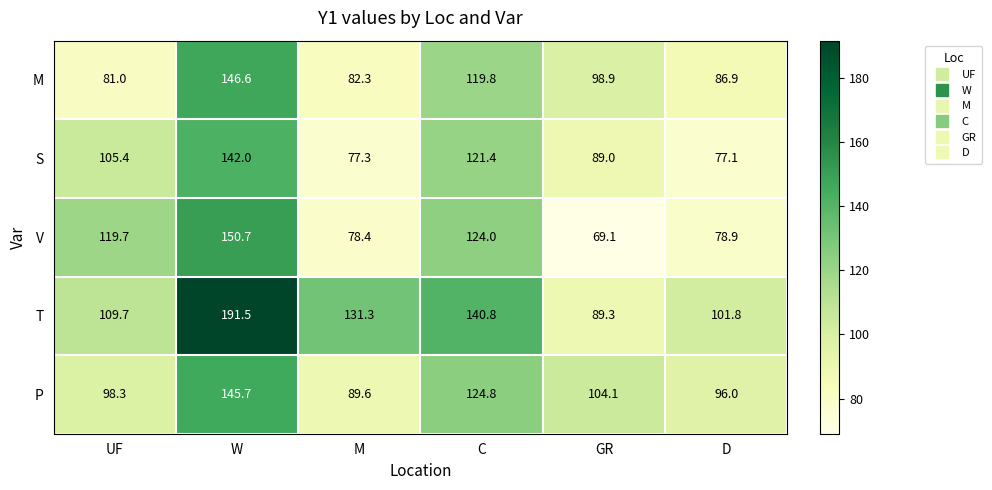

Reading left to right, list all the values displayed in this chart.

M: 81.0	146.6	82.3	119.8	98.9	86.9
S: 105.4	142.0	77.3	121.4	89.0	77.1
V: 119.7	150.7	78.4	124.0	69.1	78.9
T: 109.7	191.5	131.3	140.8	89.3	101.8
P: 98.3	145.7	89.6	124.8	104.1	96.0